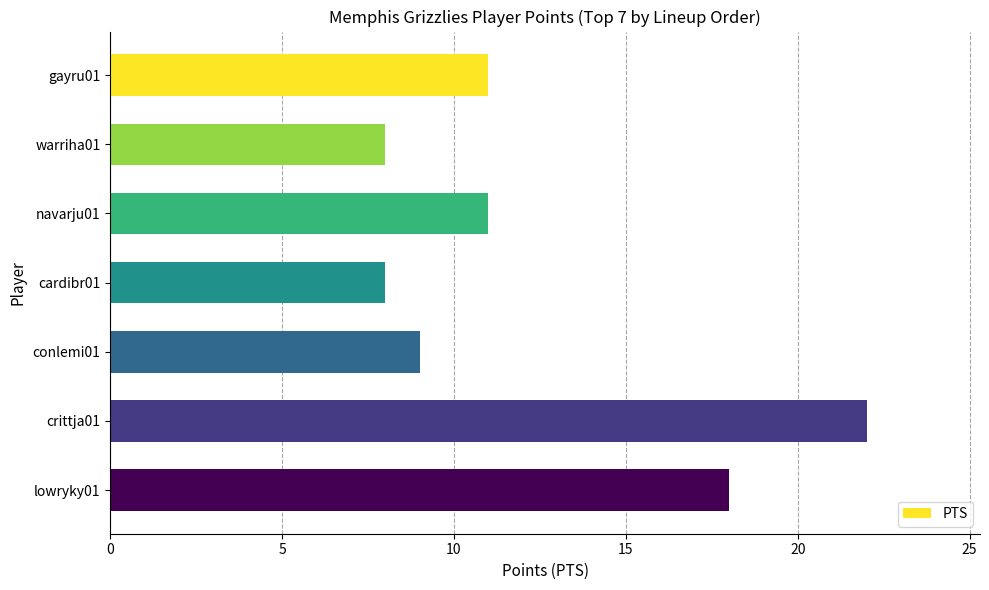

The value at warriha01 is 8. True or false?

True